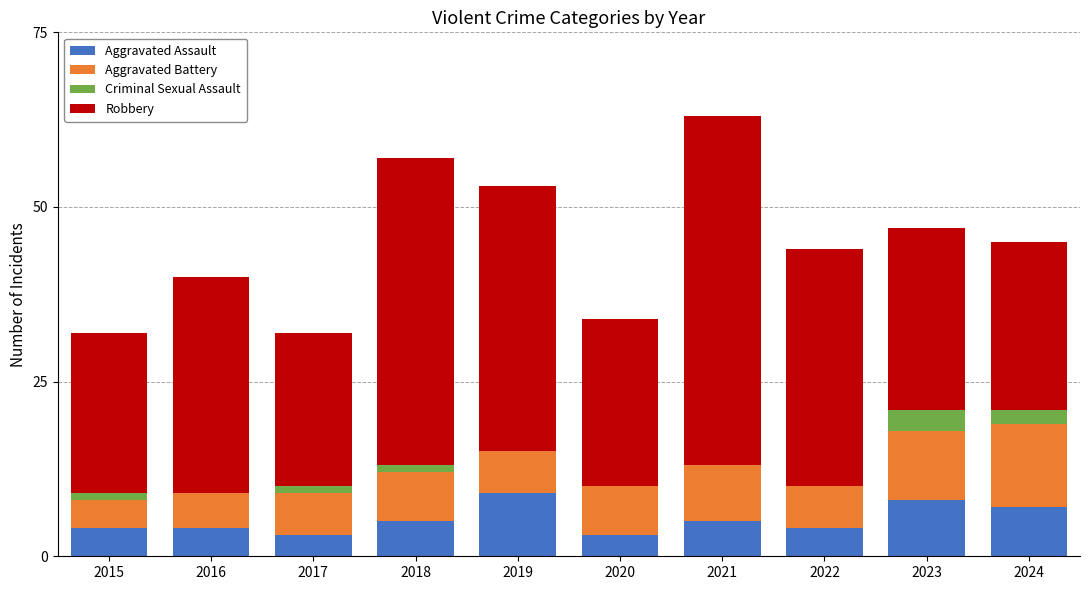

What is the difference between the Aggravated Assault values at 2023 and 2024?

1